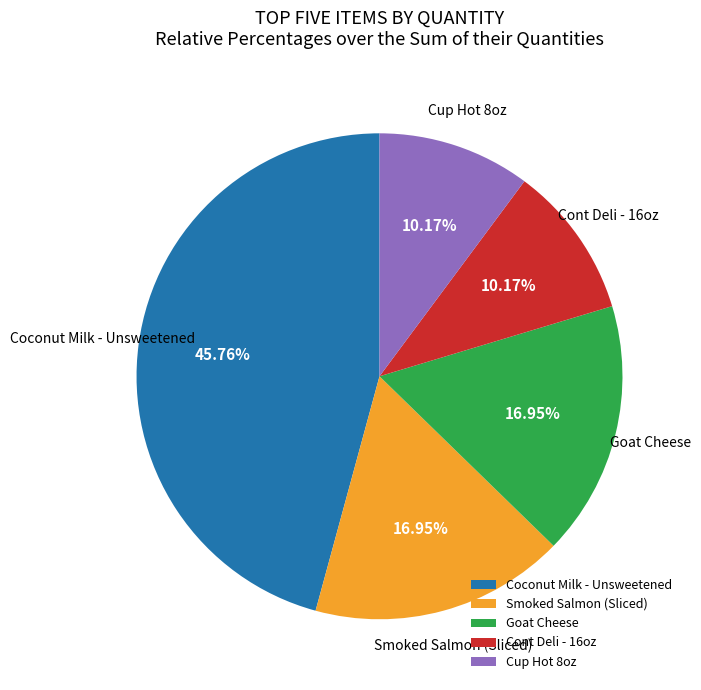

How many segments does this pie chart have?

5